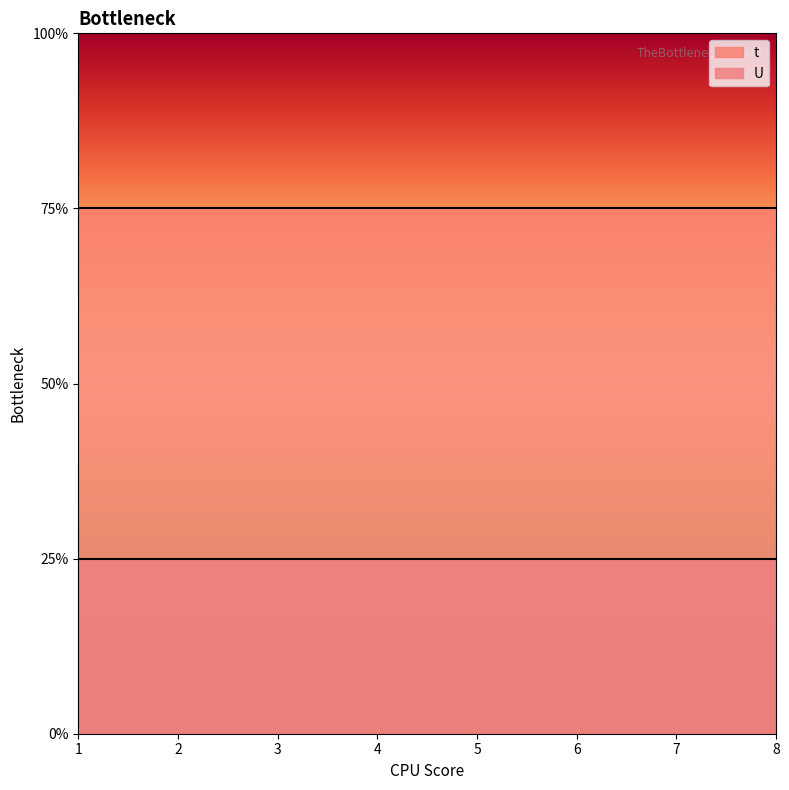

True or false: t has a value of 3 at 2.

True